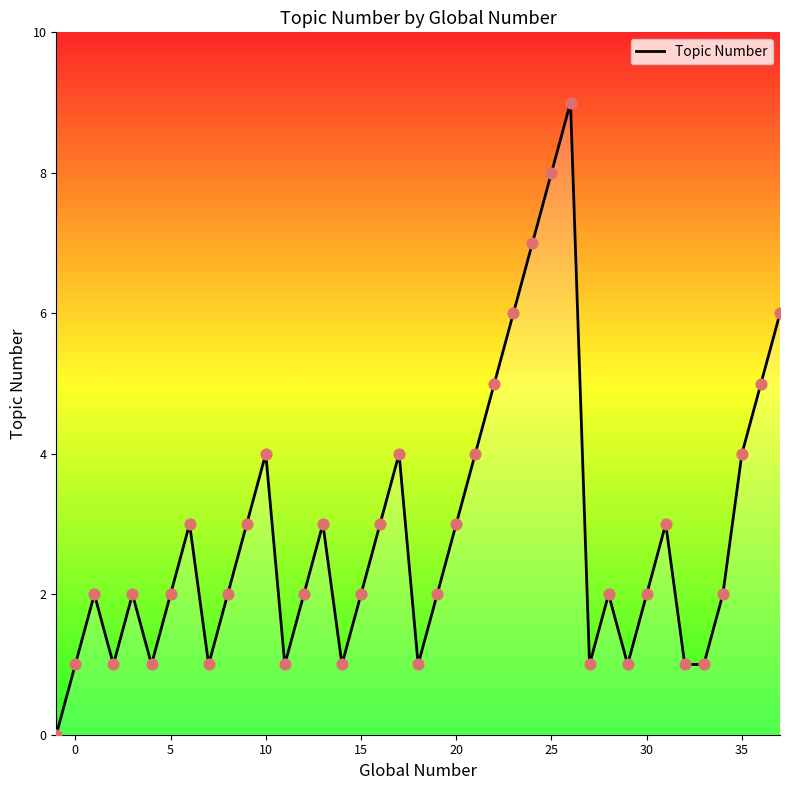

What is the greatest value displayed?

9